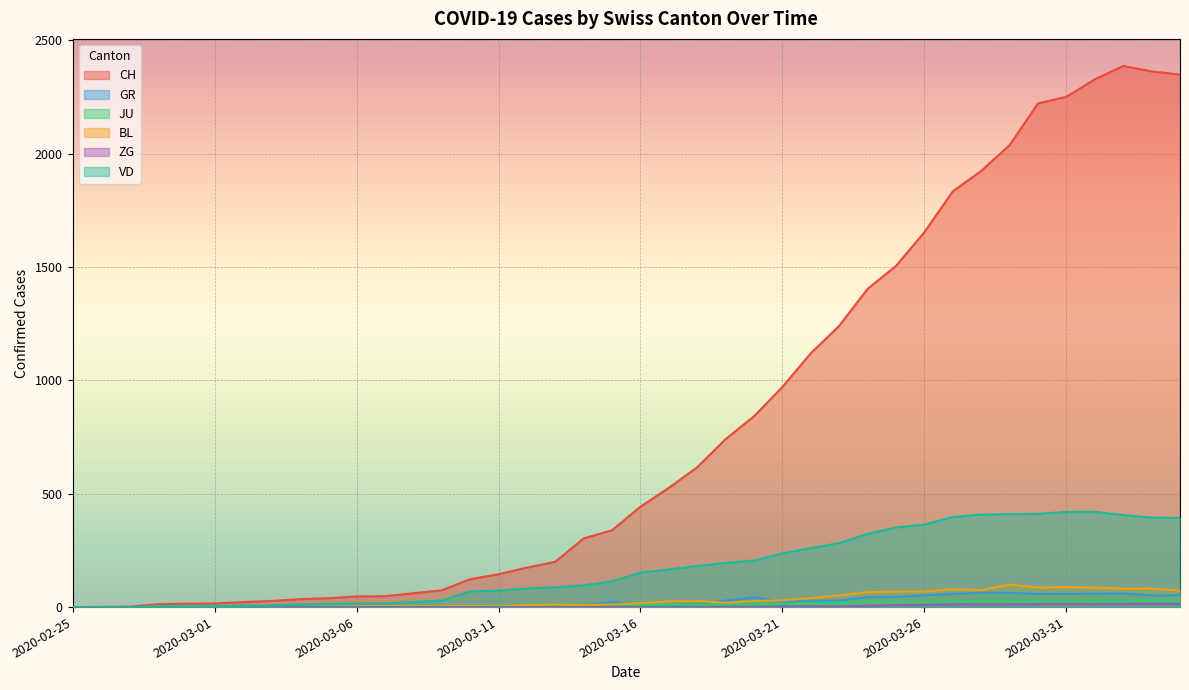

What are all the series names shown in the legend?

CH, GR, JU, BL, ZG, VD